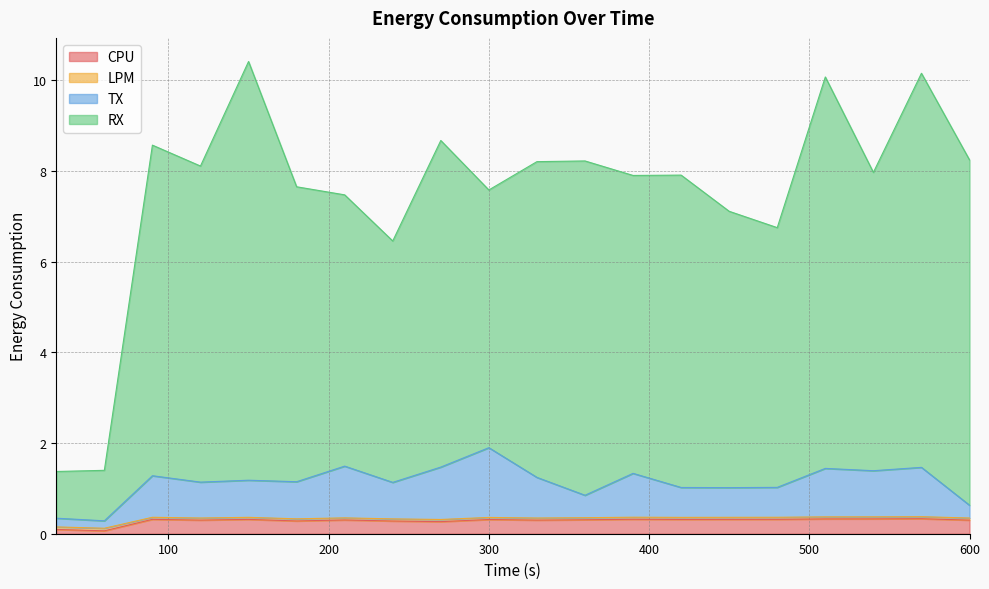

Where is CPU nearest to the value 0?

60